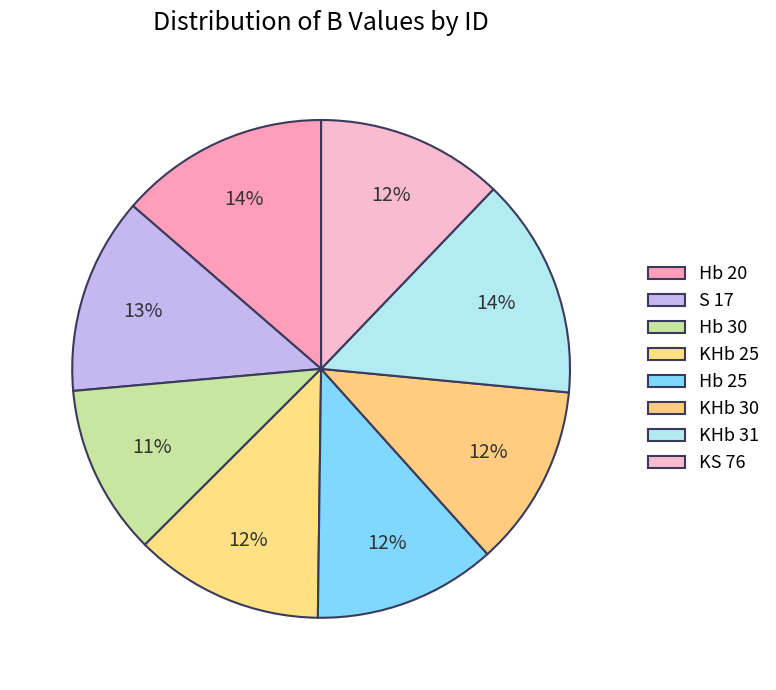

What portion of the pie excludes S 17?

87.2%